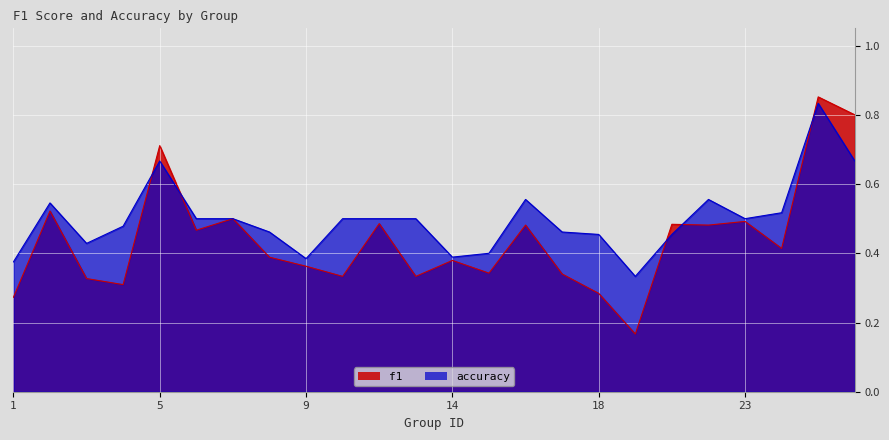

Where is accuracy nearest to the value 0?

19